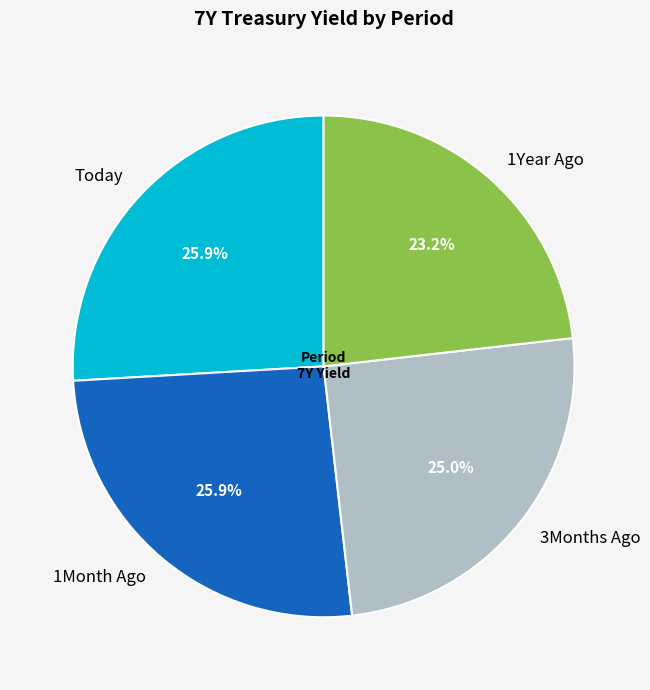

Is there any slice that represents more than half of the pie?

No